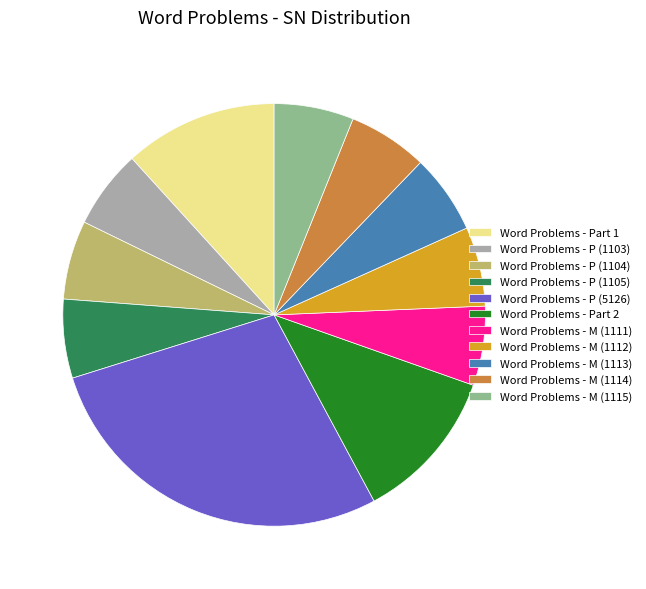

Approximately how many times larger is the value at Word Problems - Part 1 compared to Word Problems - M (1115)?

1.9